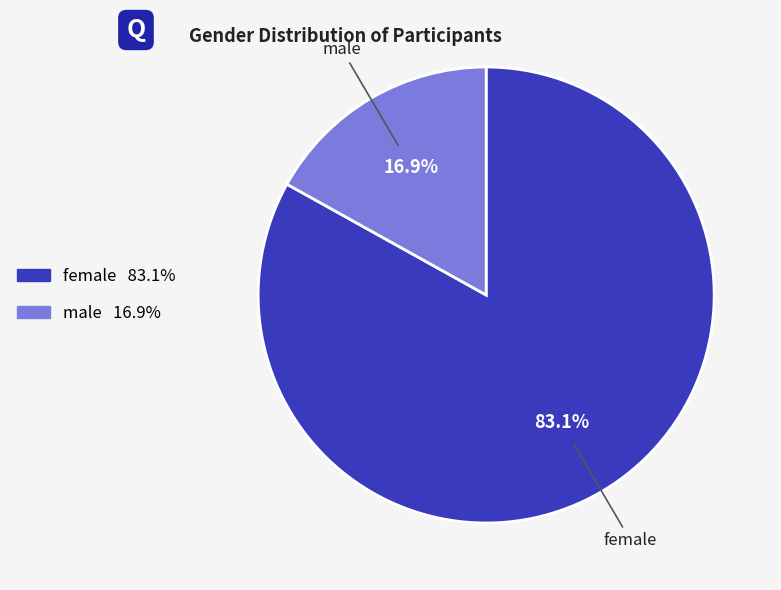

Rank the categories by value from lowest to highest.

male, female